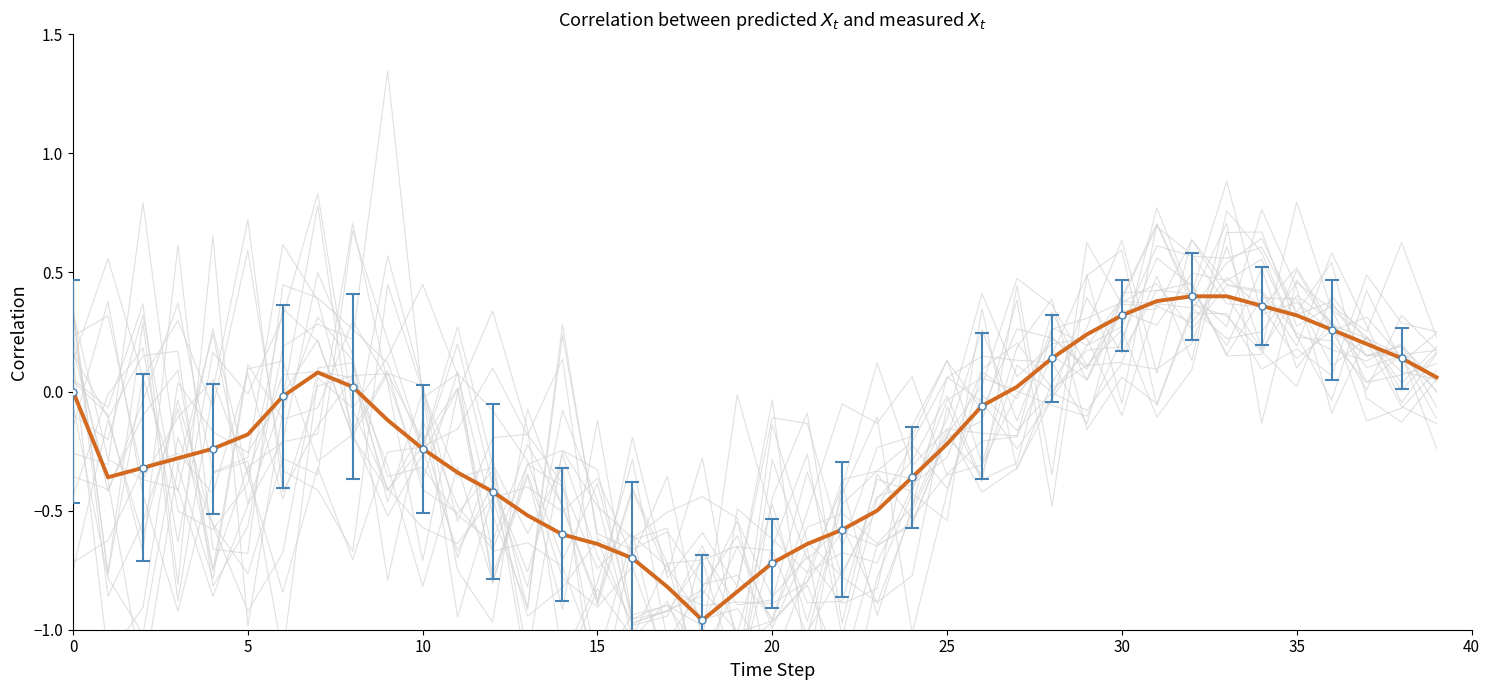

What is the label of the 14th point from the left?

13